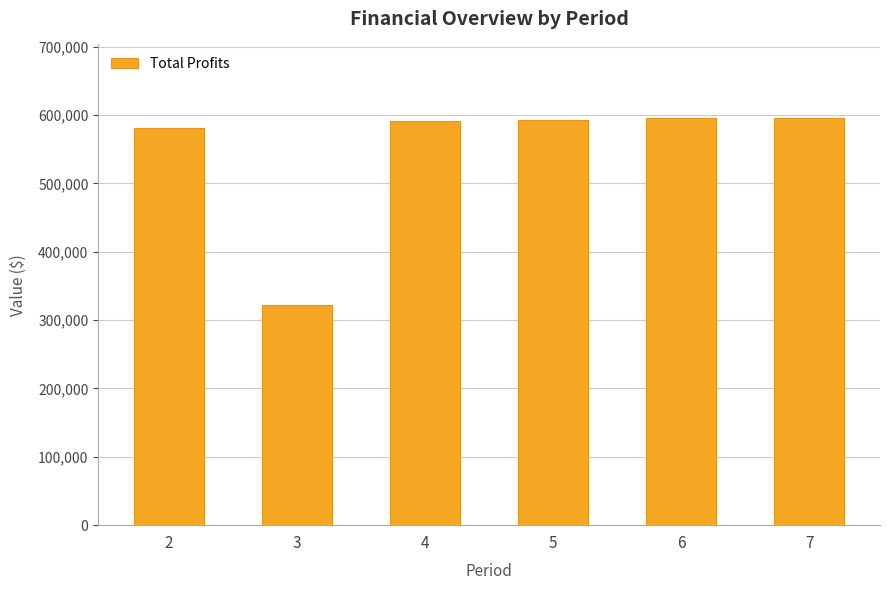

What is the difference between the maximum and minimum values?

274488.4